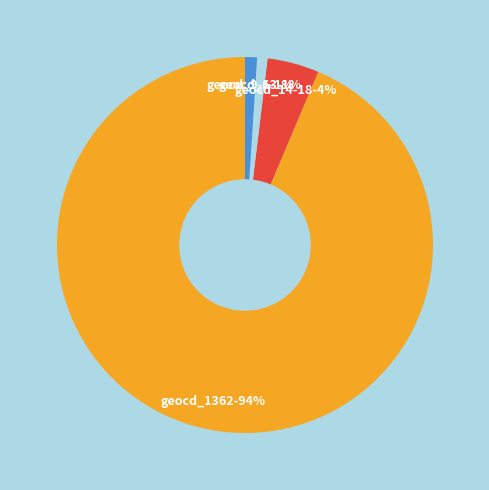

Does any single category account for the majority?

Yes